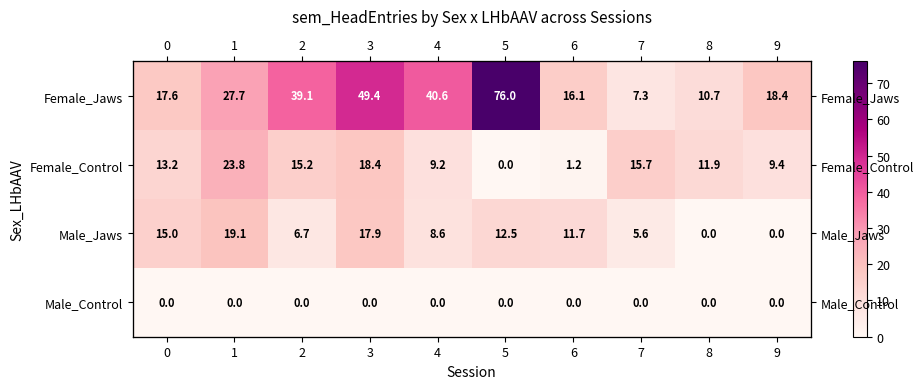

Is the value of Female_Control at 4 greater than the value of Female_Jaws at 2?

No